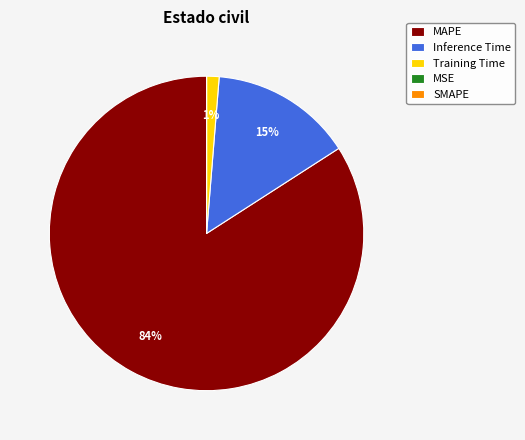

To the nearest percent, what portion does MAPE represent?

84%